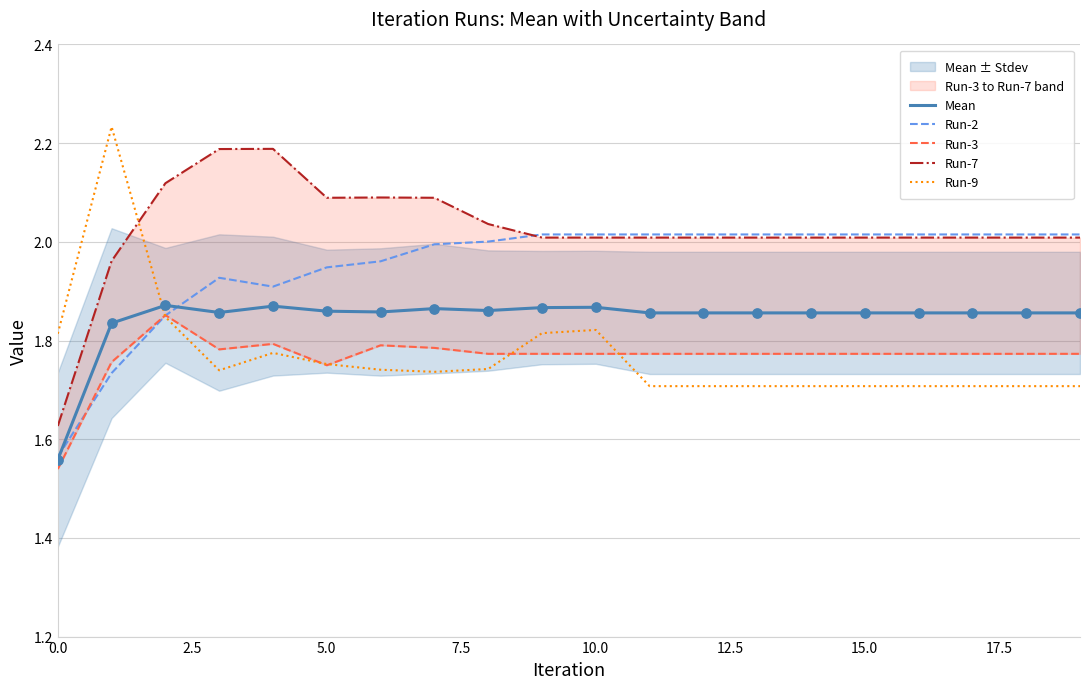

Which series contains the lowest Y value?

Run-3